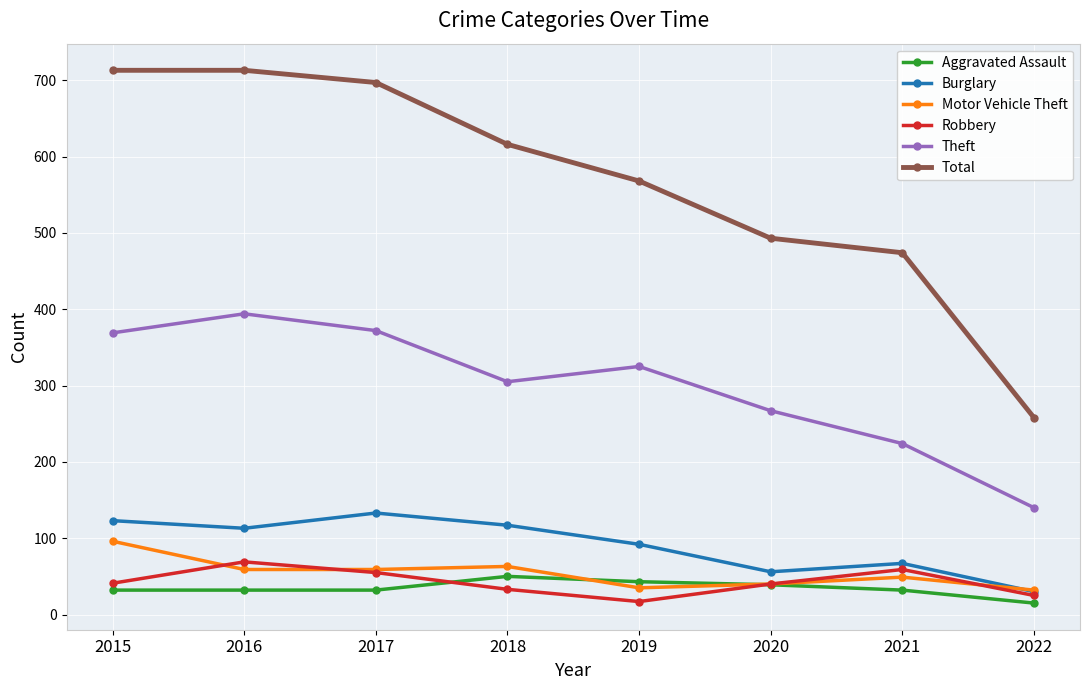

What is the lowest value of the Aggravated Assault series?

15